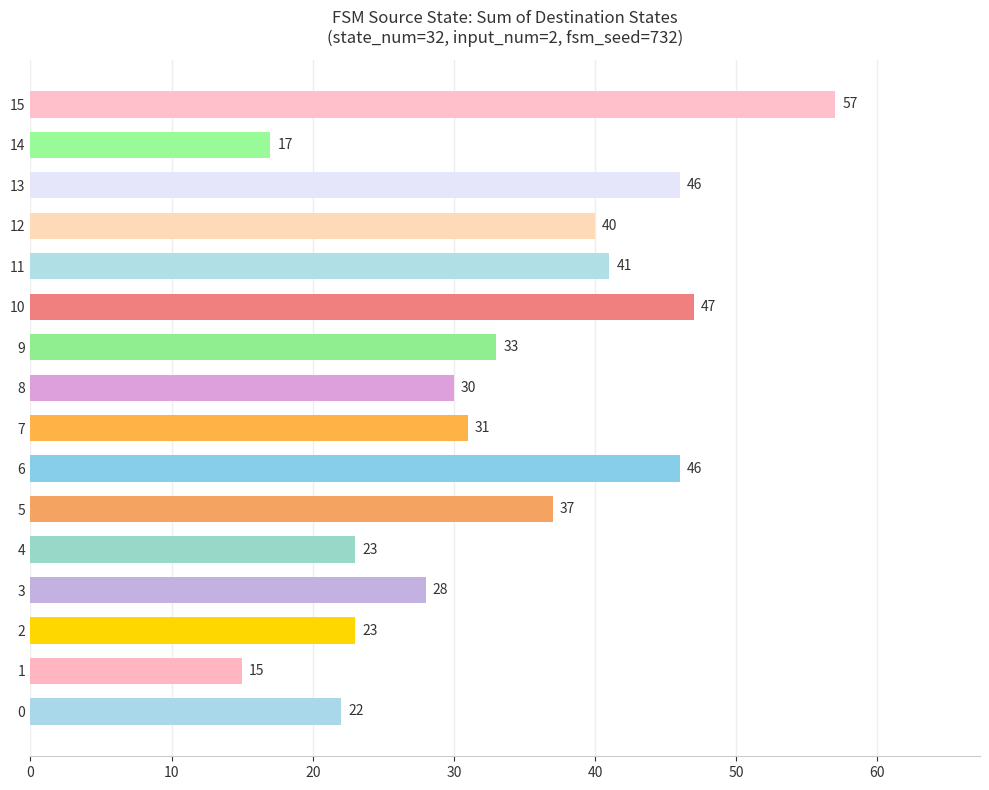

Reading bottom to top, extract all data points from this chart.

22	15	23	28	23	37	46	31	30	33	47	41	40	46	17	57